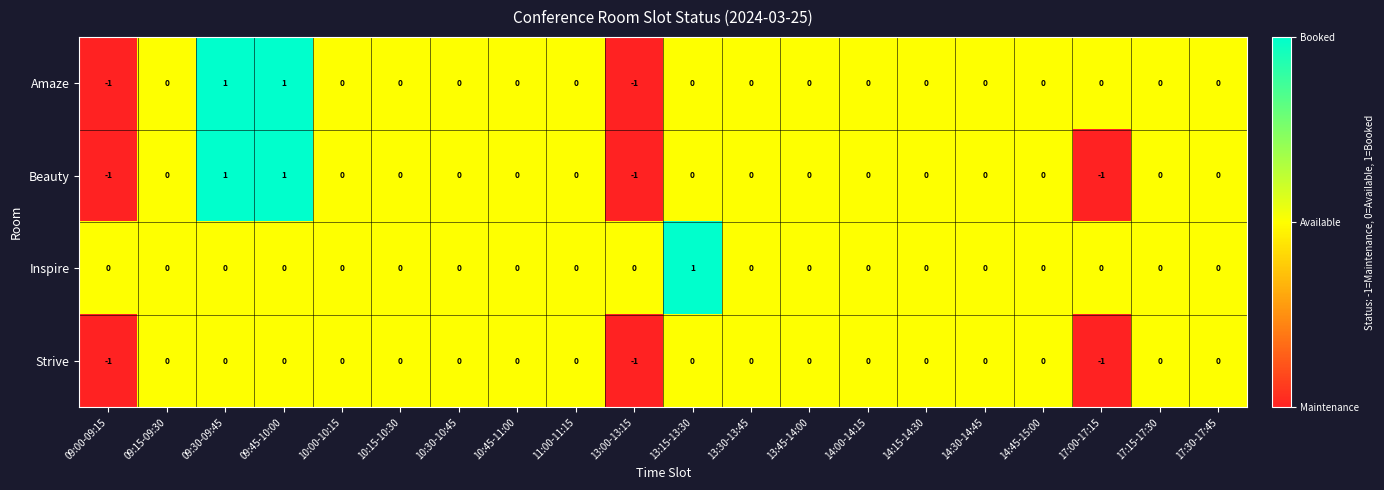

Is the value of Beauty at 17:00-17:15 greater than the value of Inspire at 17:30-17:45?

No